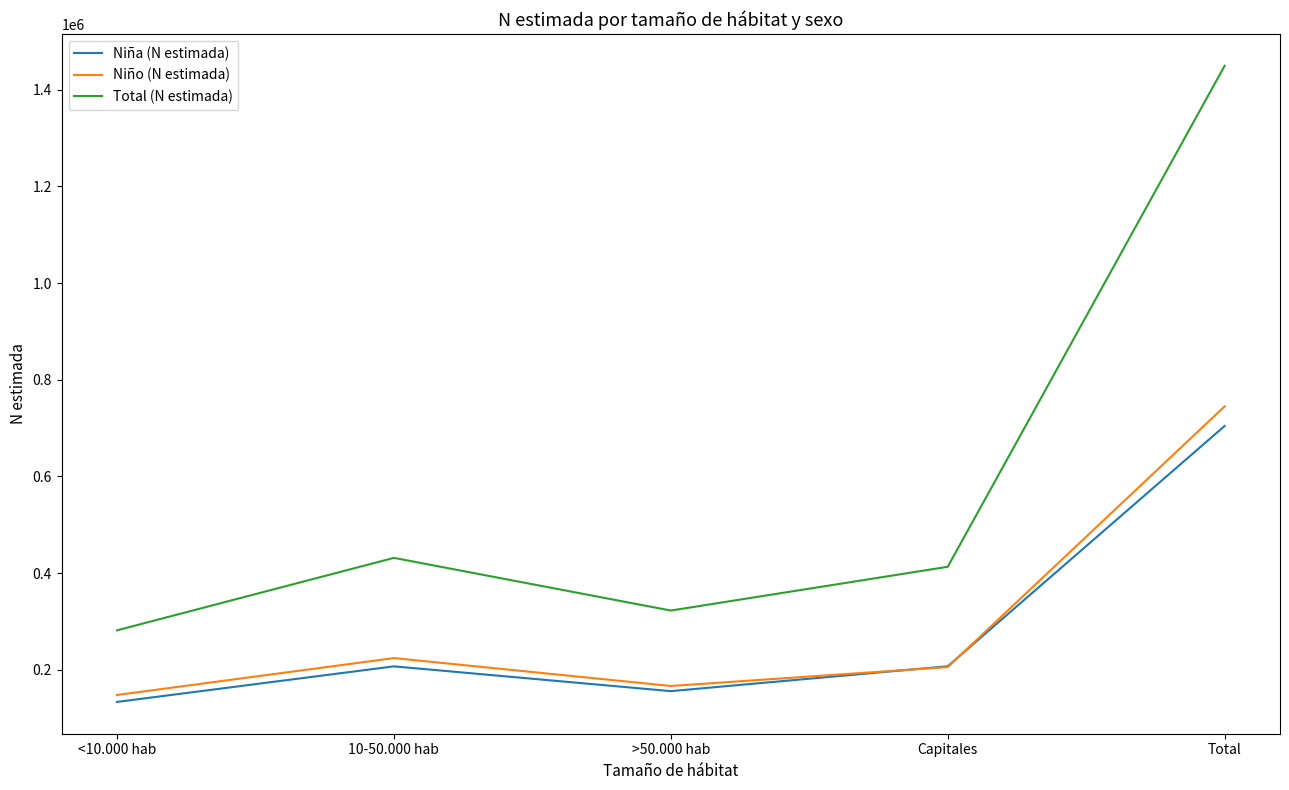

Which series has the largest range (max minus min)?

Total (N estimada)